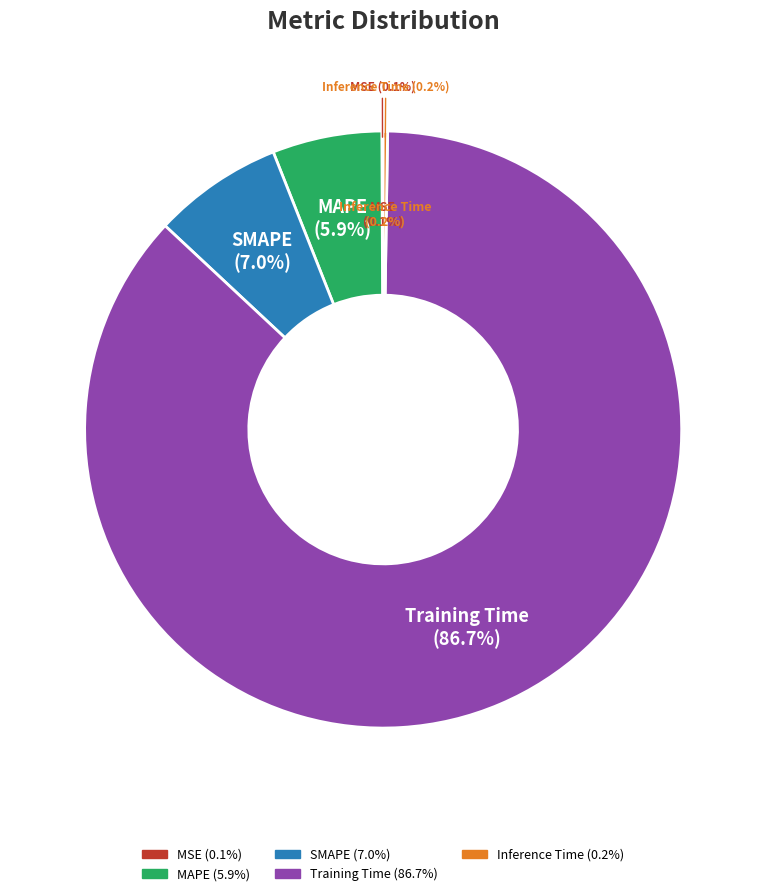

What is the change in value from SMAPE to Inference Time?

-0.4